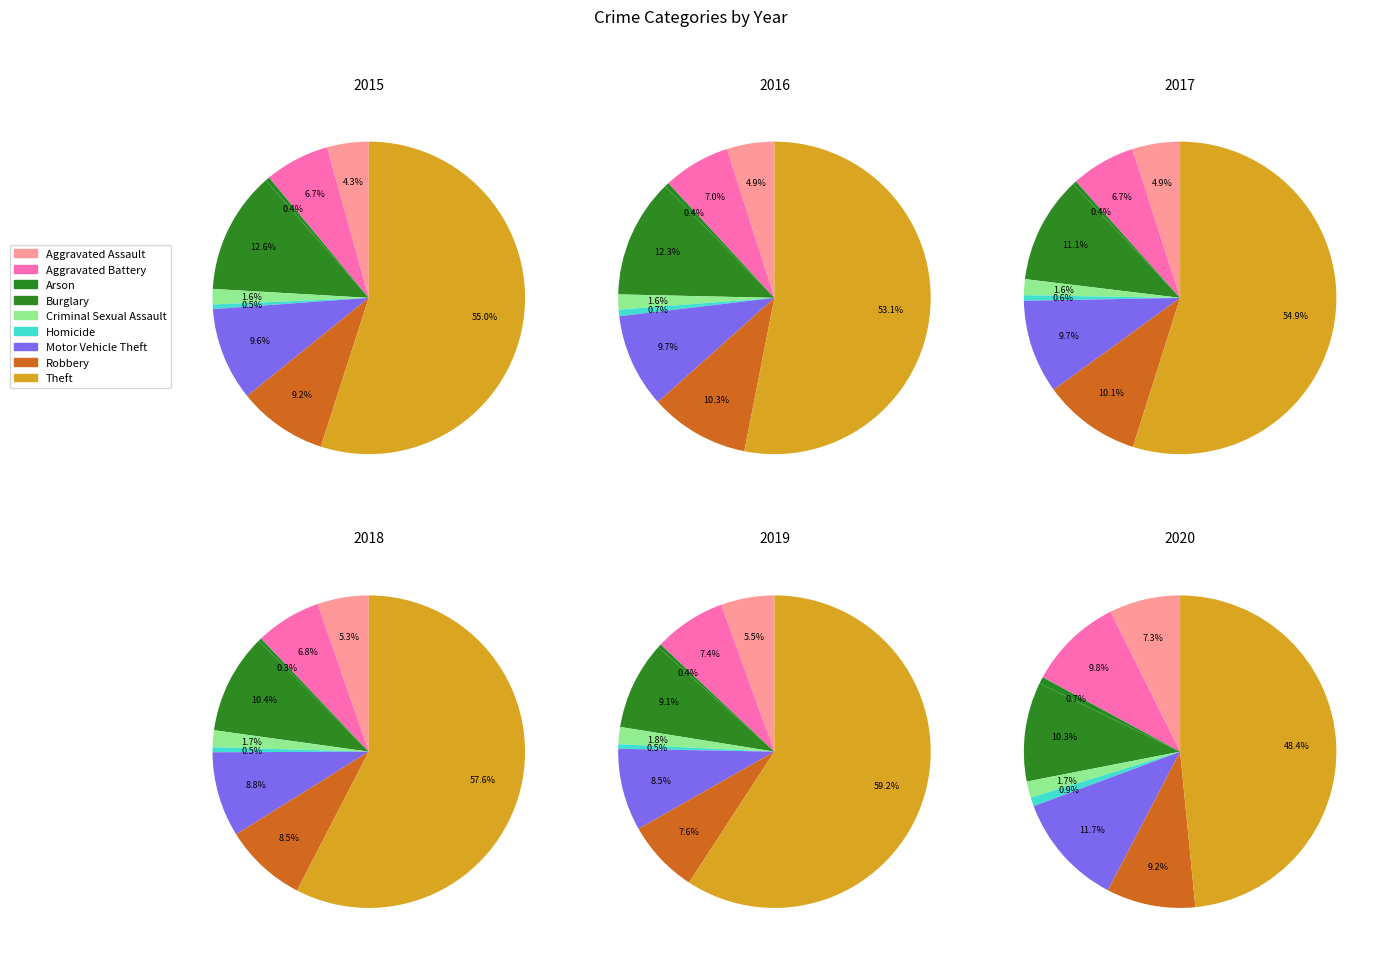

What percentage is the Criminal Sexual Assault slice, to the nearest percent?

2%